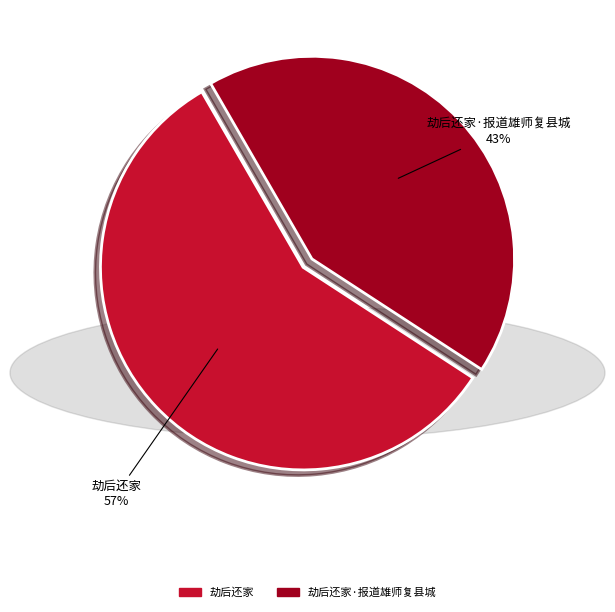

Combined, do 劫后还家 and 劫后还家·报道雄师复县城 account for over 50%?

Yes